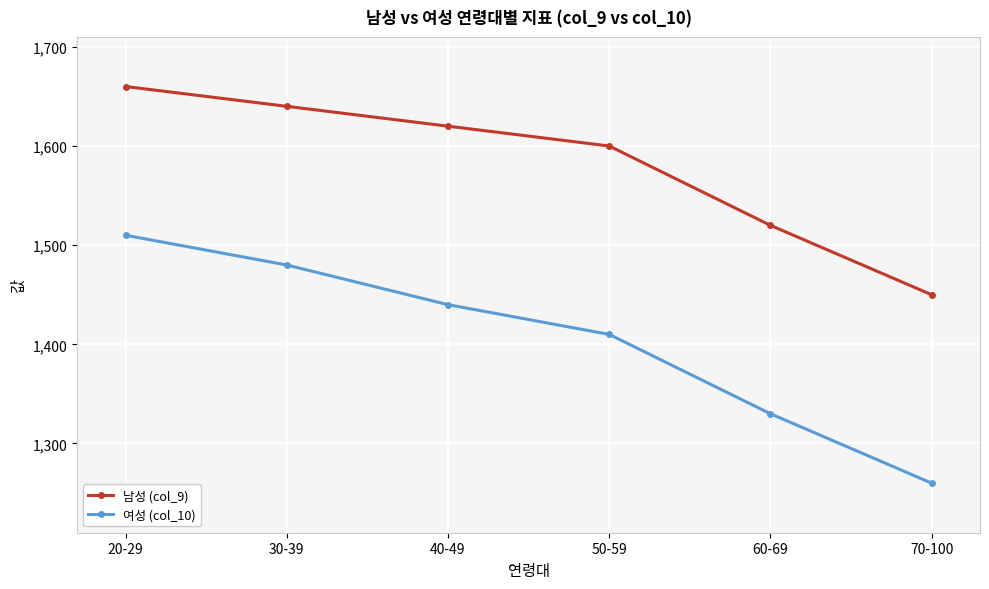

Rank the series by their maximum value, from highest to lowest.

남성 (col_9), 여성 (col_10)